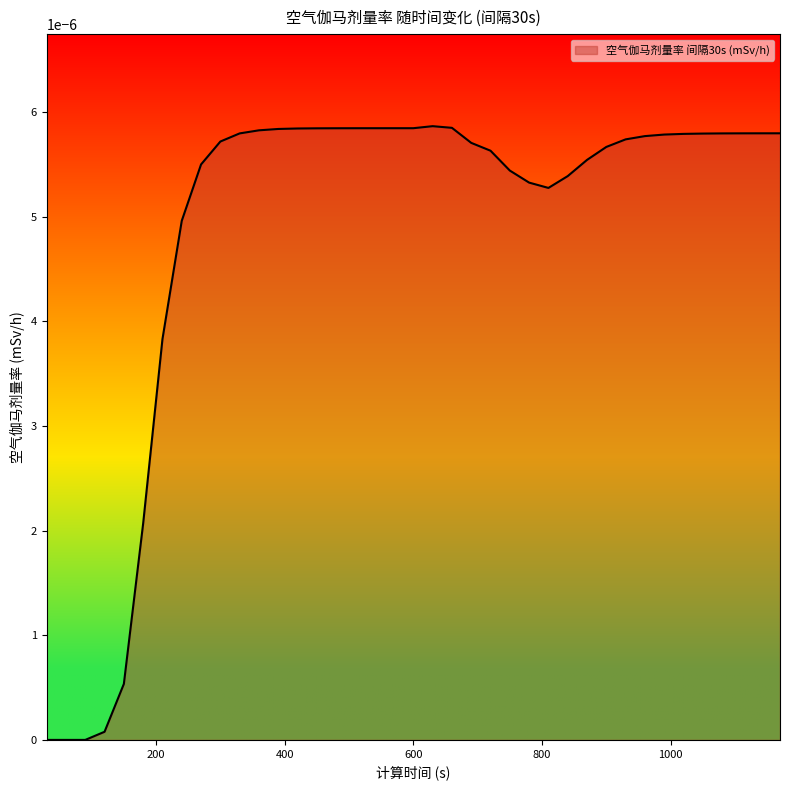

List the labels in order of value, largest first.

630, 660, 600, 570, 540, 510, 480, 450, 420, 390, 360, 1170, 1140, 1110, 330, 1080, 1050, 1020, 990, 960, 930, 300, 690, 900, 720, 870, 270, 750, 840, 780, 810, 240, 210, 180, 150, 120, 30, 60, 90